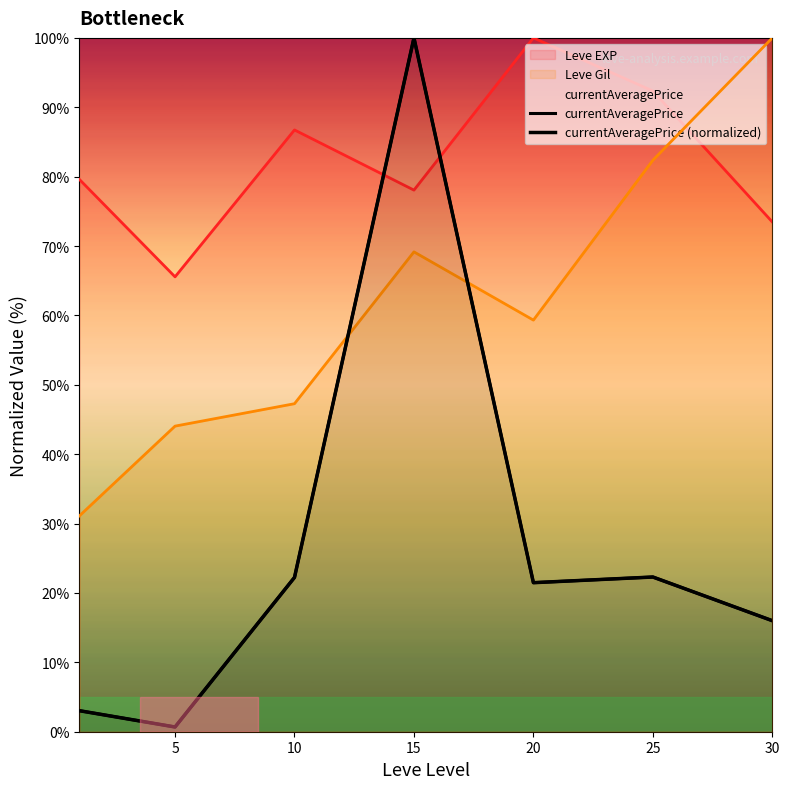

What is the minimum value shown in the chart?

0.7